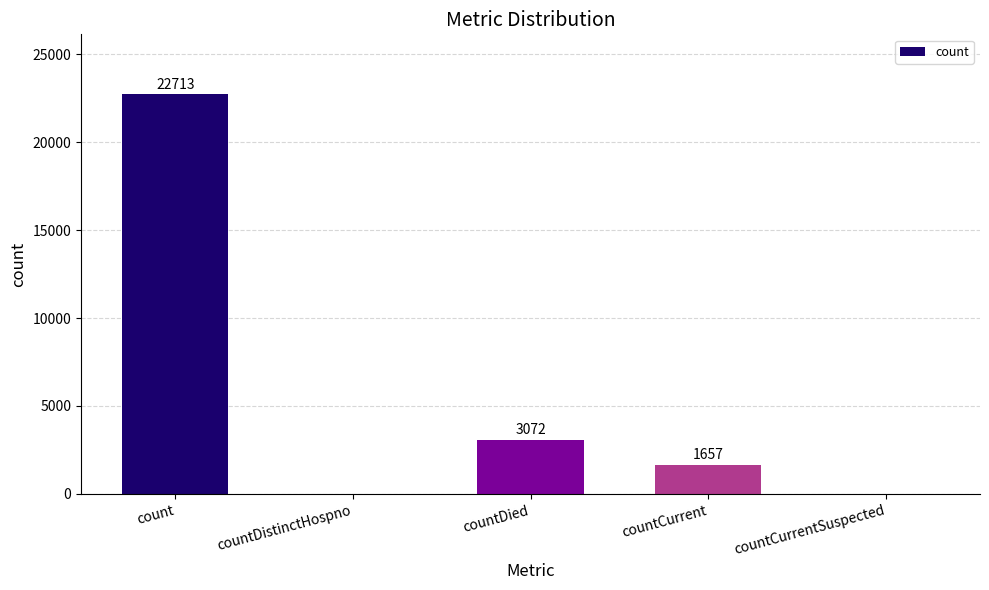

At which label does the data first exceed 1657?

count